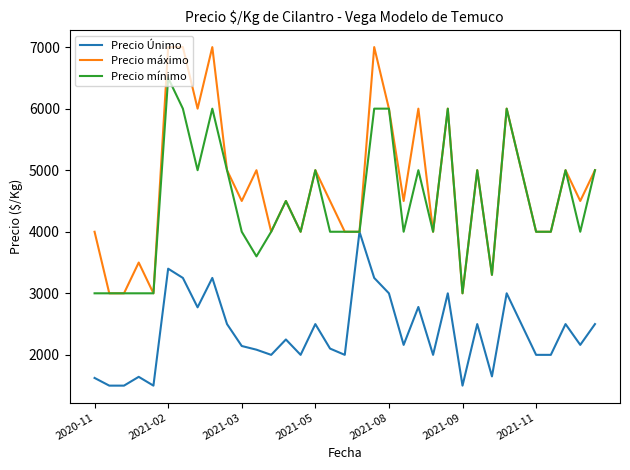

Which series has the largest range (max minus min)?

Precio máximo